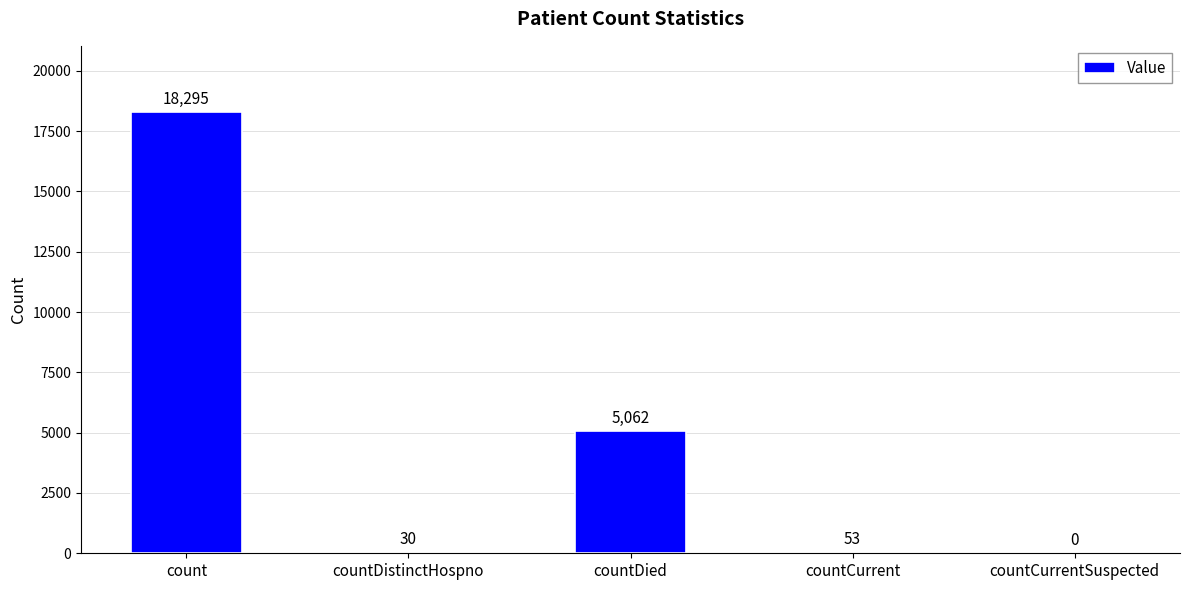

What is the change in value from countDied to countCurrentSuspected?

-5062